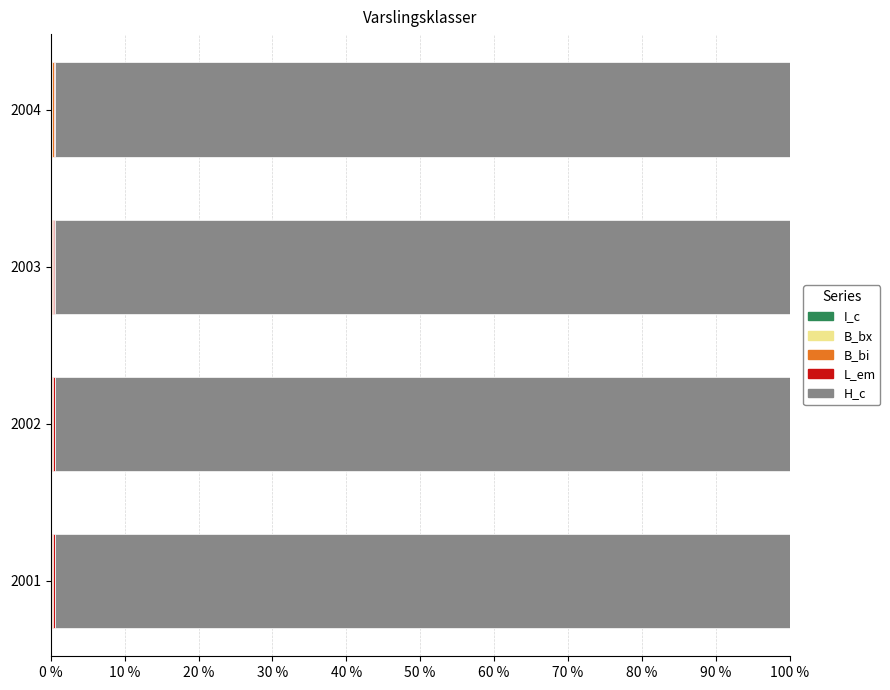

What is the greatest value displayed?

99.4